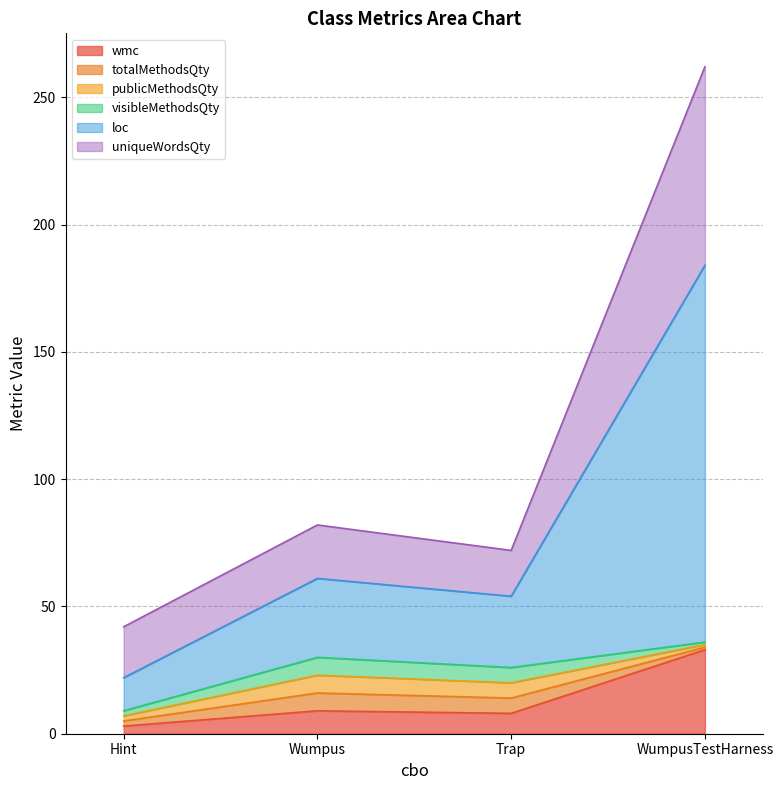

What is the total value across all series at Wumpus?

82